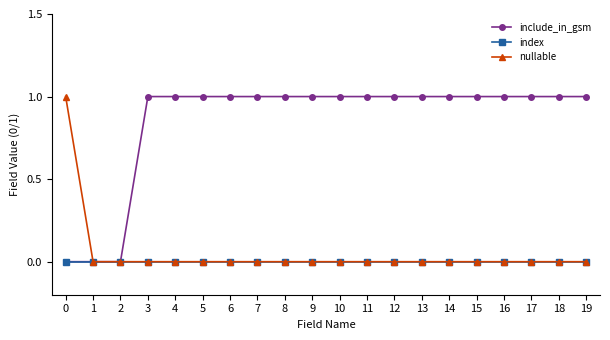

Reading left to right, extract all data points from this chart.

include_in_gsm: 0	0	0	1	1	1	1	1	1	1	1	1	1	1	1	1	1	1	1	1
index: 0	0	0	0	0	0	0	0	0	0	0	0	0	0	0	0	0	0	0	0
nullable: 1	0	0	0	0	0	0	0	0	0	0	0	0	0	0	0	0	0	0	0